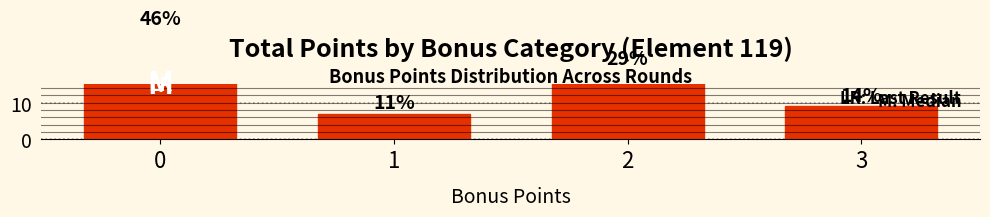

What is the greatest value displayed?

30